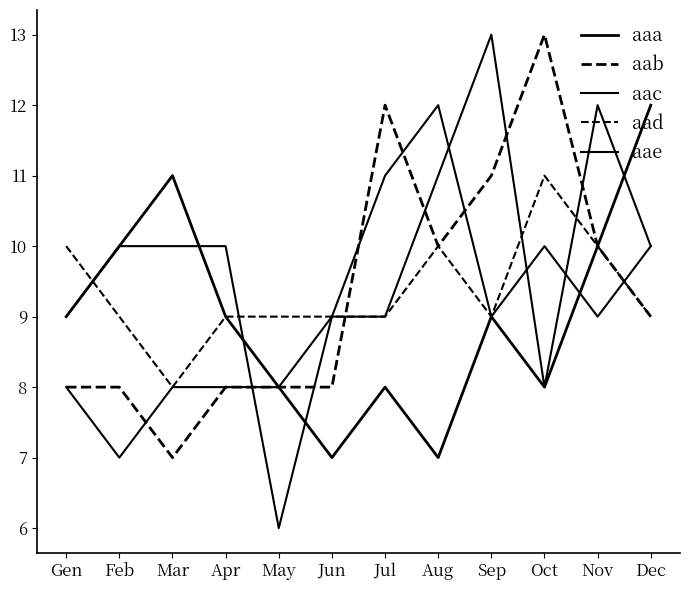

What is the total value across all series at Feb?

44